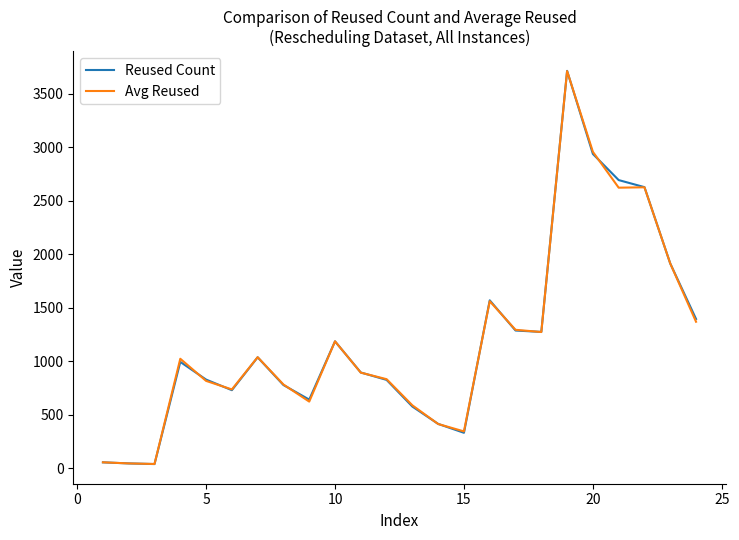

Which series has the largest range (max minus min)?

Reused Count